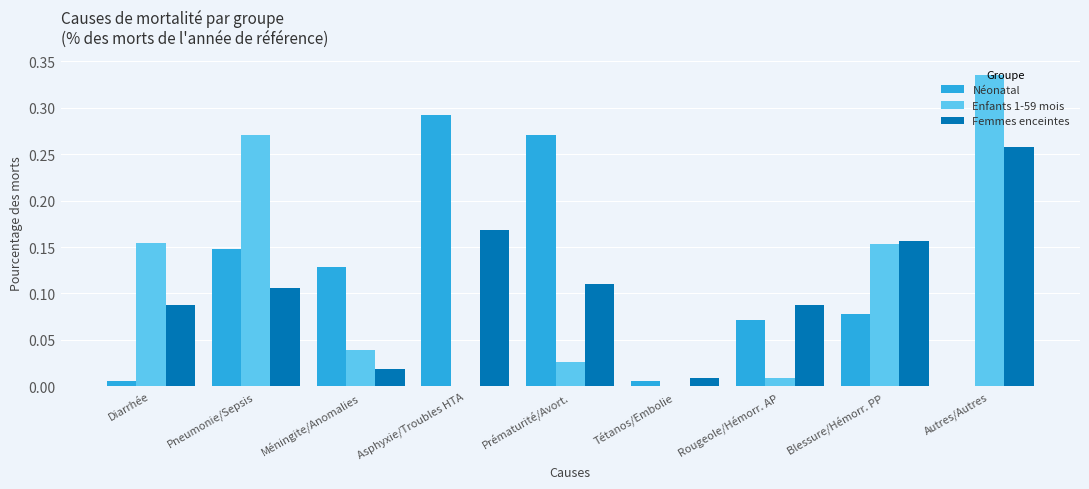

The Enfants 1-59 mois series shows 0.1 at Autres/Autres. True or false?

False